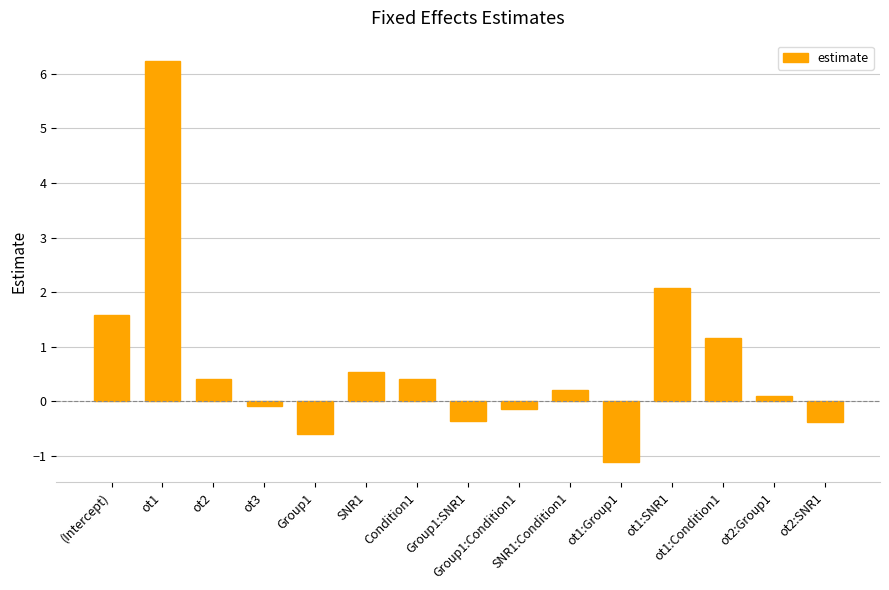

Reading left to right, list all the values displayed in this chart.

(Intercept)=1.6	ot1=6.2	ot2=0.4	ot3=-0.1	Group1=-0.6	SNR1=0.5	Condition1=0.4	Group1:SNR1=-0.4	Group1:Condition1=-0.1	SNR1:Condition1=0.2	ot1:Group1=-1.1	ot1:SNR1=2.1	ot1:Condition1=1.2	ot2:Group1=0.1	ot2:SNR1=-0.4